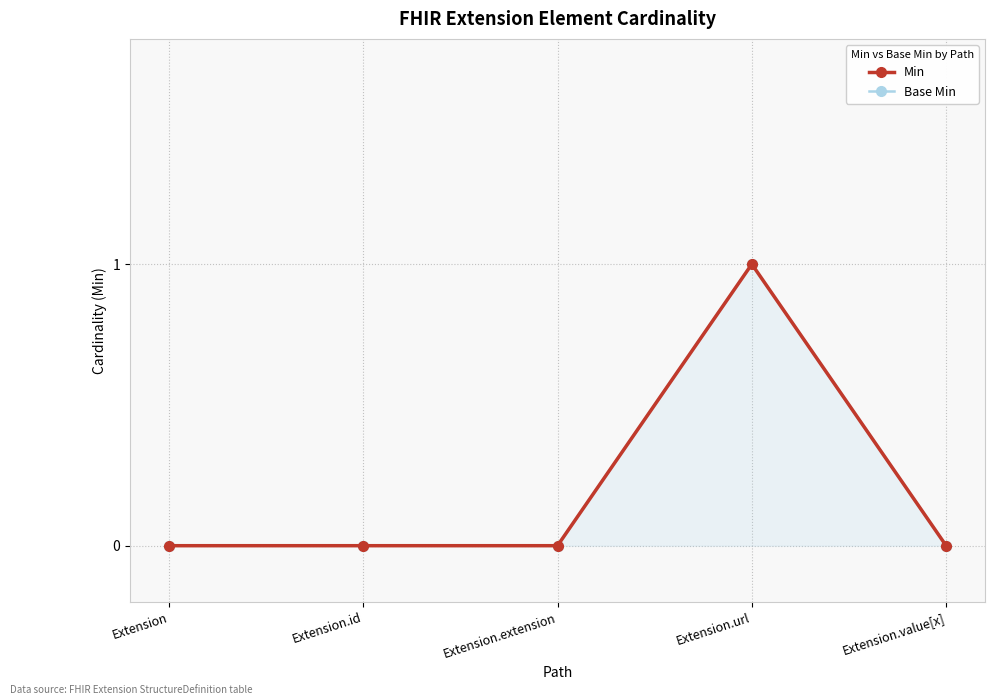

Which category has the highest value in the Base Min series?

Extension.url